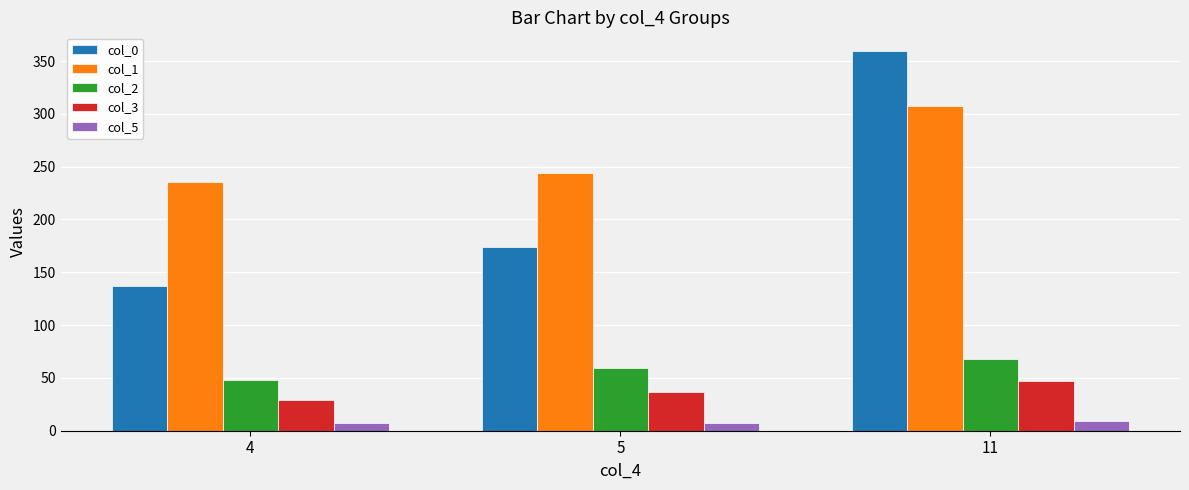

Rank the categories by col_2 value from highest to lowest.

11, 5, 4